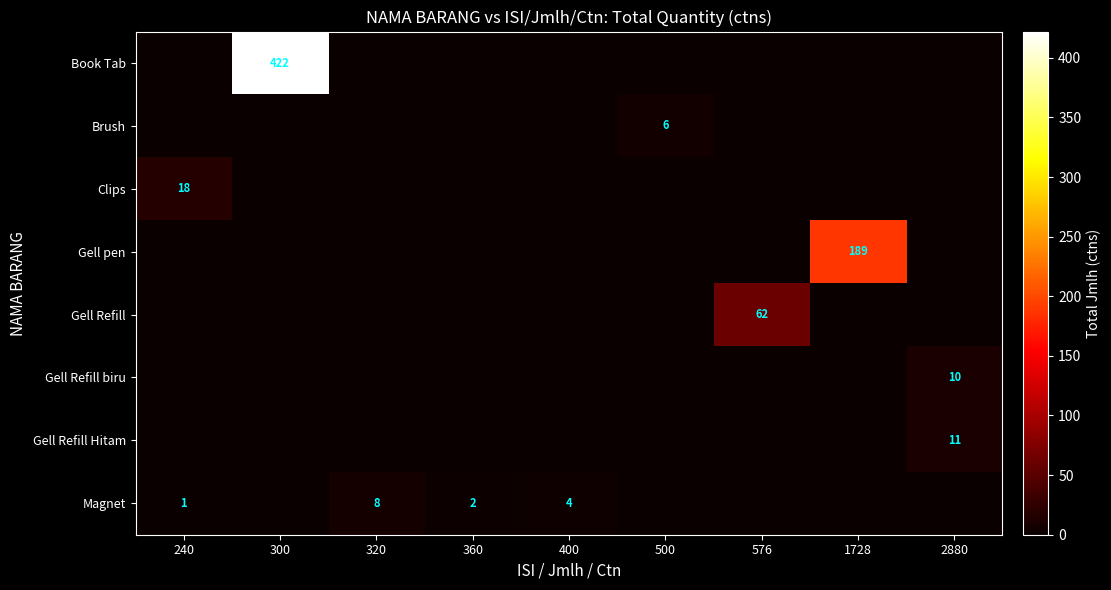

Is it true that Gell Refill equals 92 at 576?

False